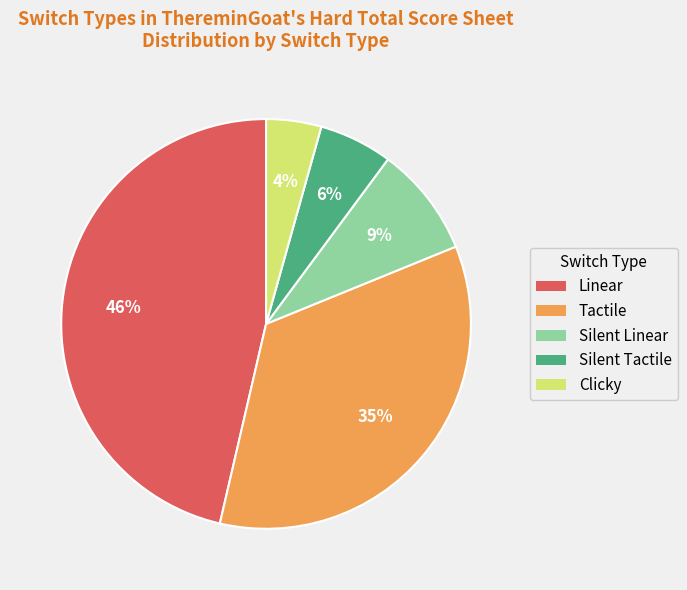

Which slice is the largest?

Linear